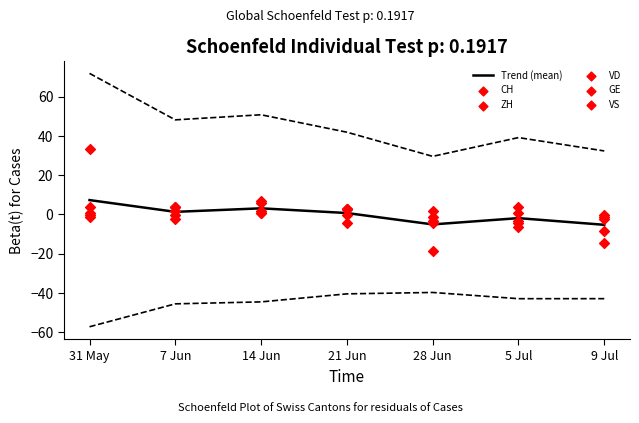

Which series has the largest total across all categories?

Trend (mean)